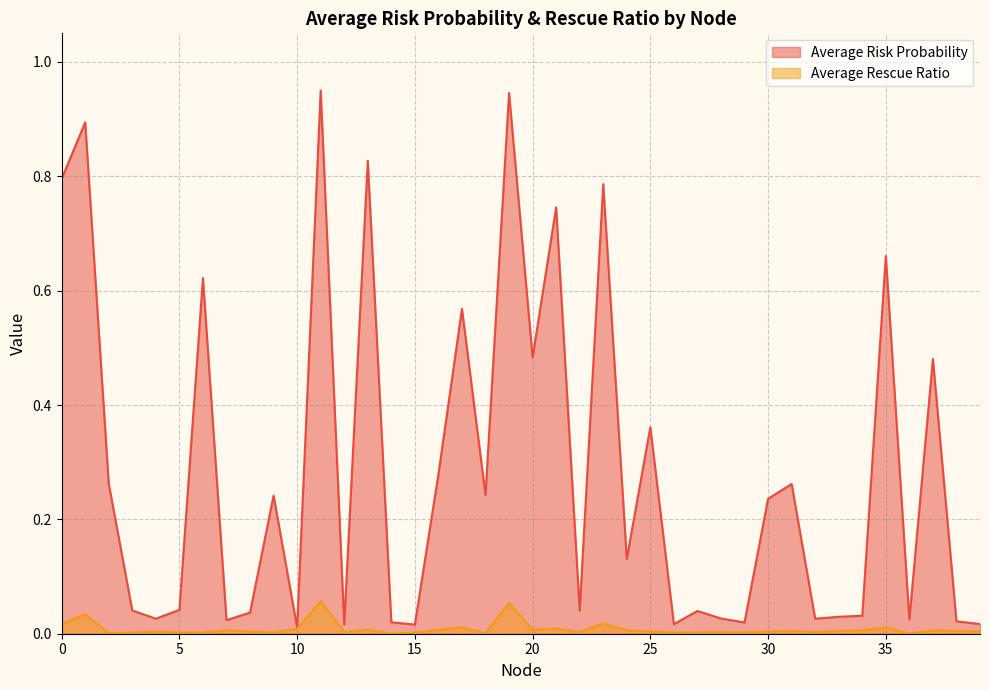

Does the chart have visible grid lines?

Yes